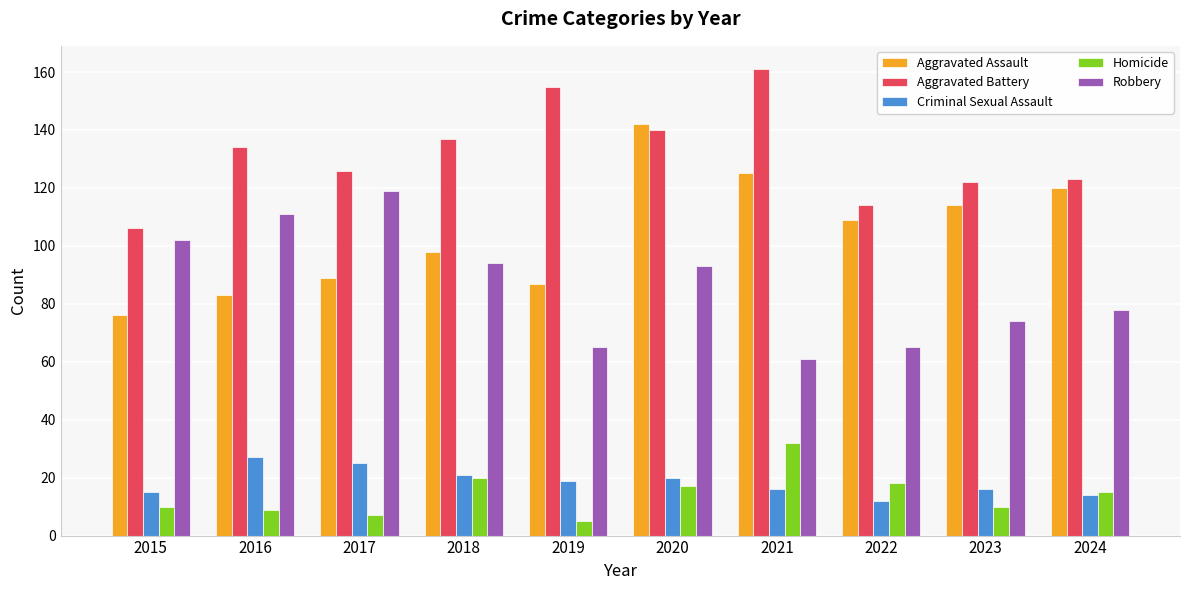

What is the average value of the Aggravated Assault series?

104